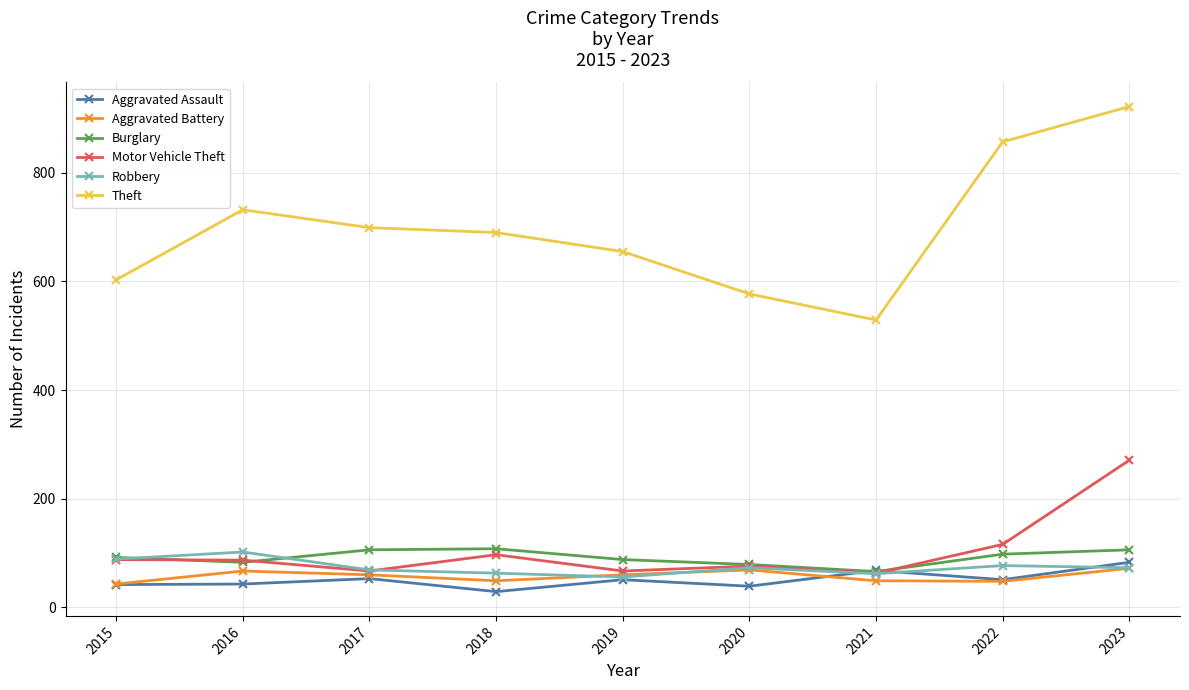

Is it true that Theft equals 391 at 2022?

False